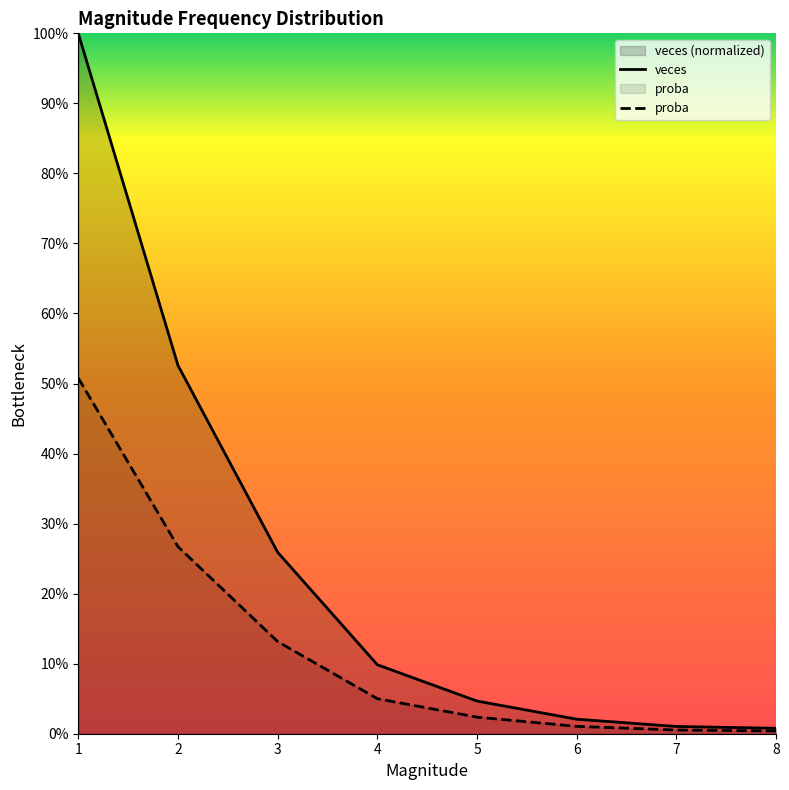

Between 1 and 2, which series saw the biggest shift?

veces